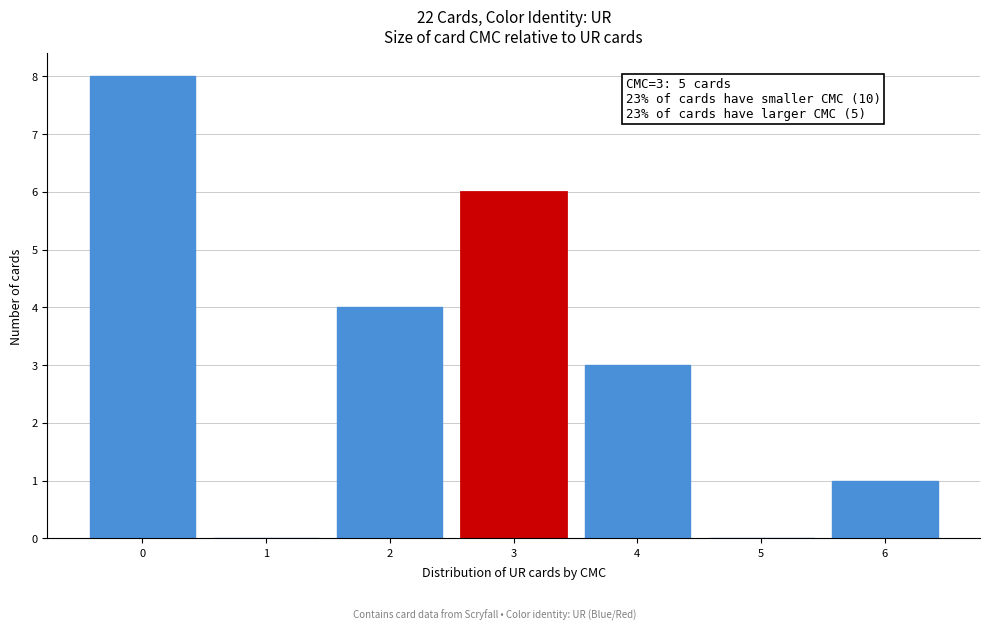

Which range on the x-axis has the tallest bar?

-0.5 to 0.5